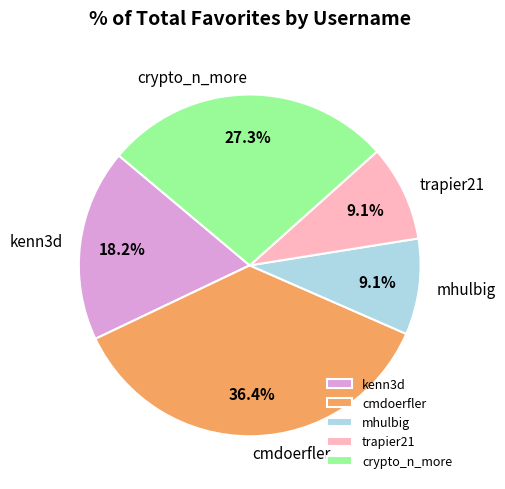

To the nearest percent, what is the average slice percentage?

20%